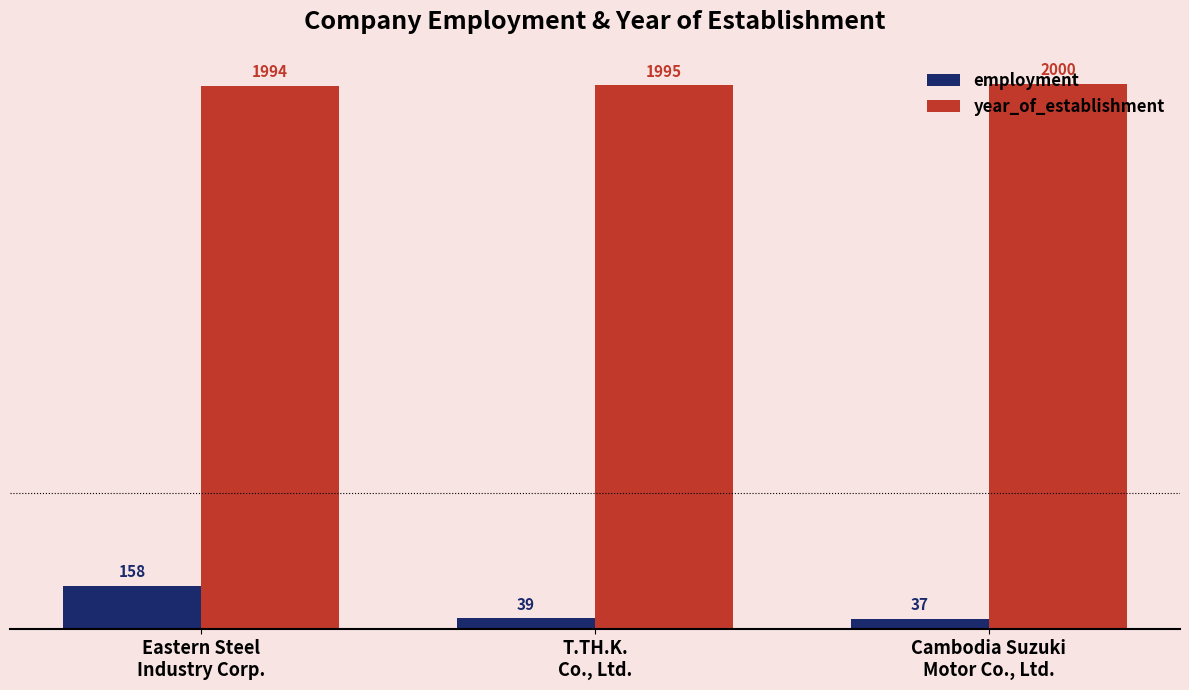

At Cambodia Suzuki
Motor Co., Ltd., list the series in order from largest to smallest.

year_of_establishment, employment